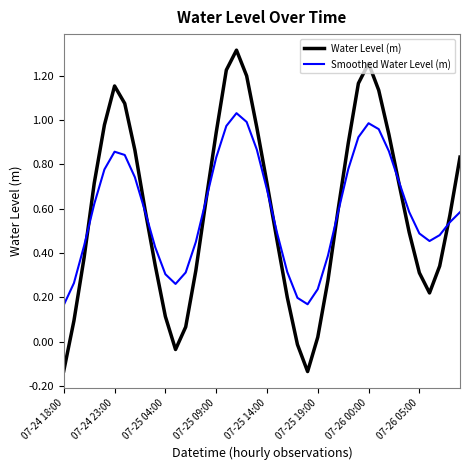

What is the difference between the maximum and minimum values in the Water Level (m) series?

1.4